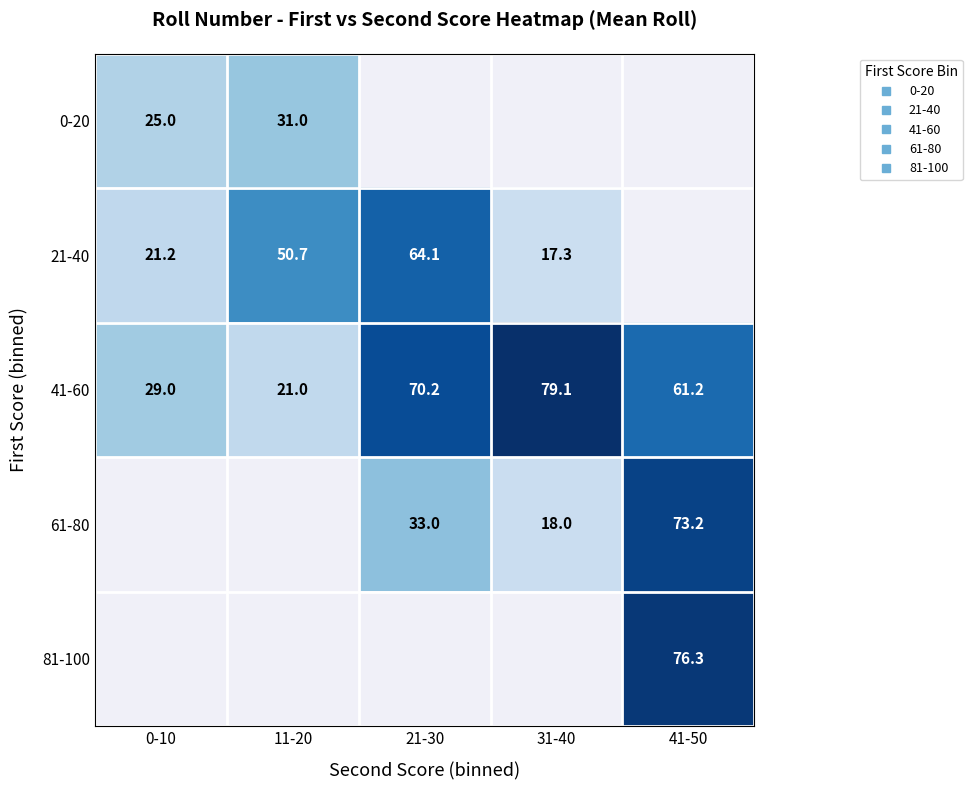

Which series has the largest range (max minus min)?

41-60